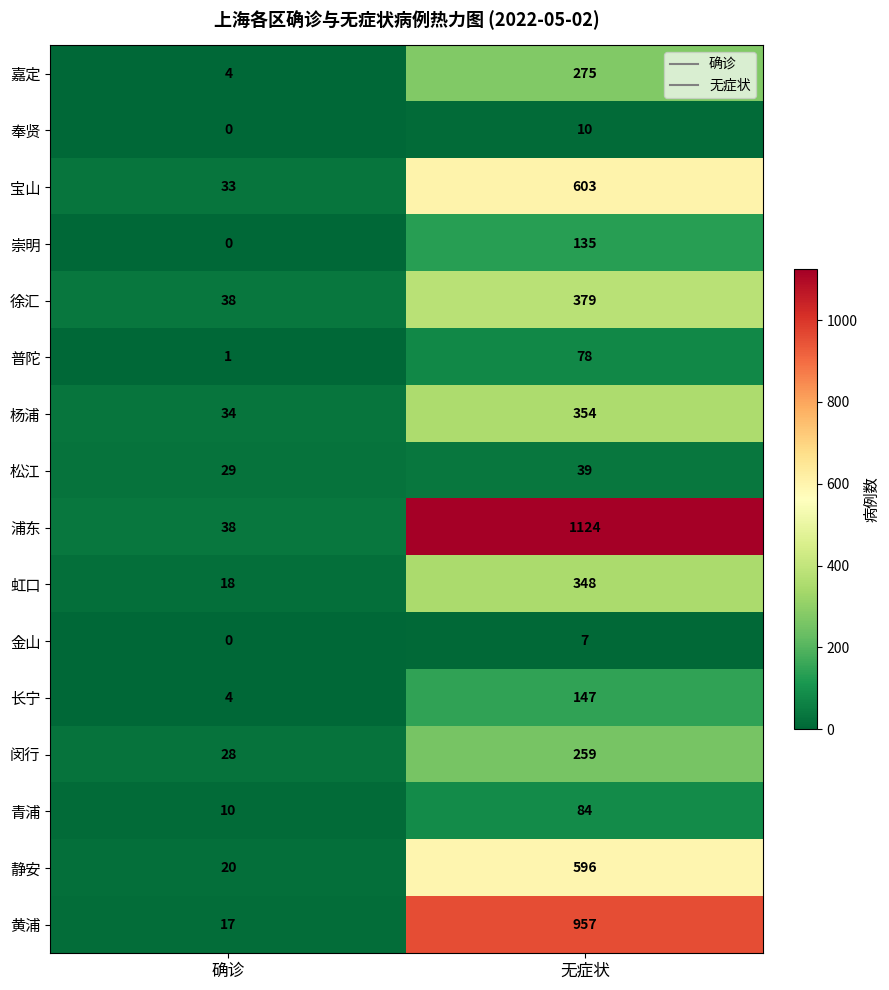

Rank the series at 无症状 from lowest to highest value.

金山, 奉贤, 松江, 普陀, 青浦, 崇明, 长宁, 闵行, 嘉定, 虹口, 杨浦, 徐汇, 静安, 宝山, 黄浦, 浦东